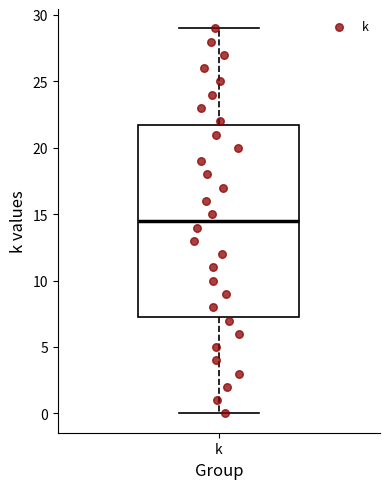

Read this box plot against the y-axis: the position of the median line, the range covered by the box, and the ends of both whiskers. The values are not printed on the chart, so give them approximately, as read against the axis.

median 14.5, box 7.5 to 22.0, whiskers 0.0 to 29.0